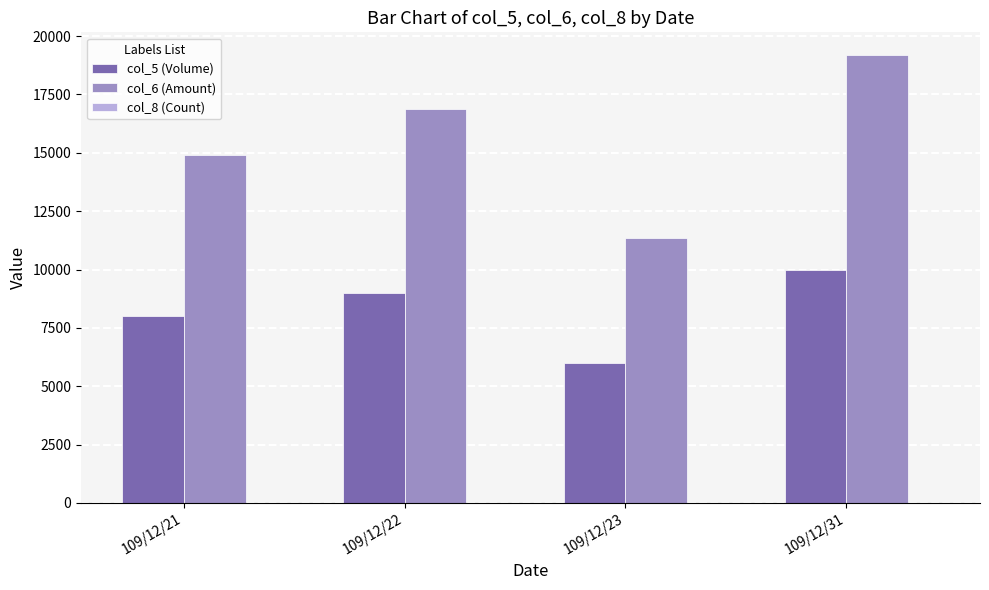

At which category is the sum across all series the highest?

109/12/31